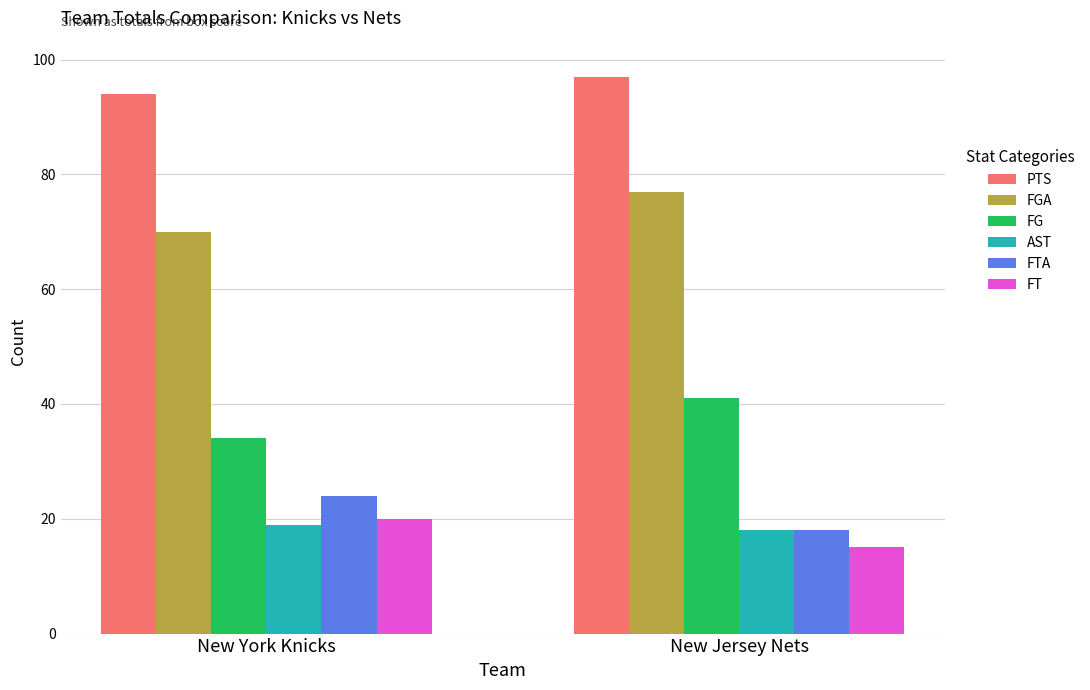

What is the sum of all PTS values?

191